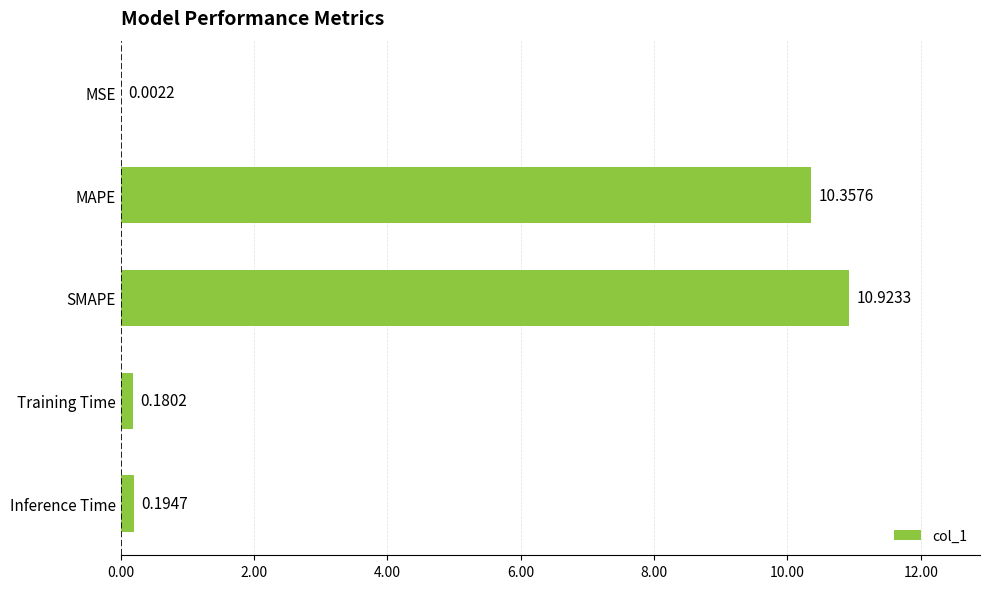

What is the change in value from MAPE to Training Time?

-10.2